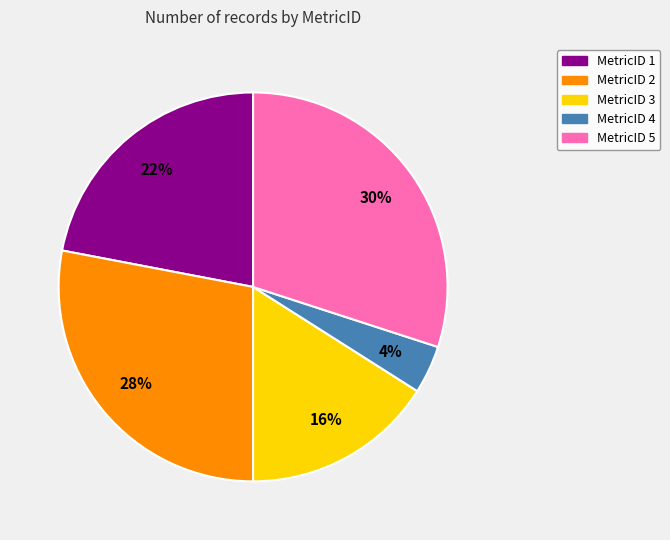

What is the ratio of the value at MetricID 3 to the value at MetricID 2?

0.6